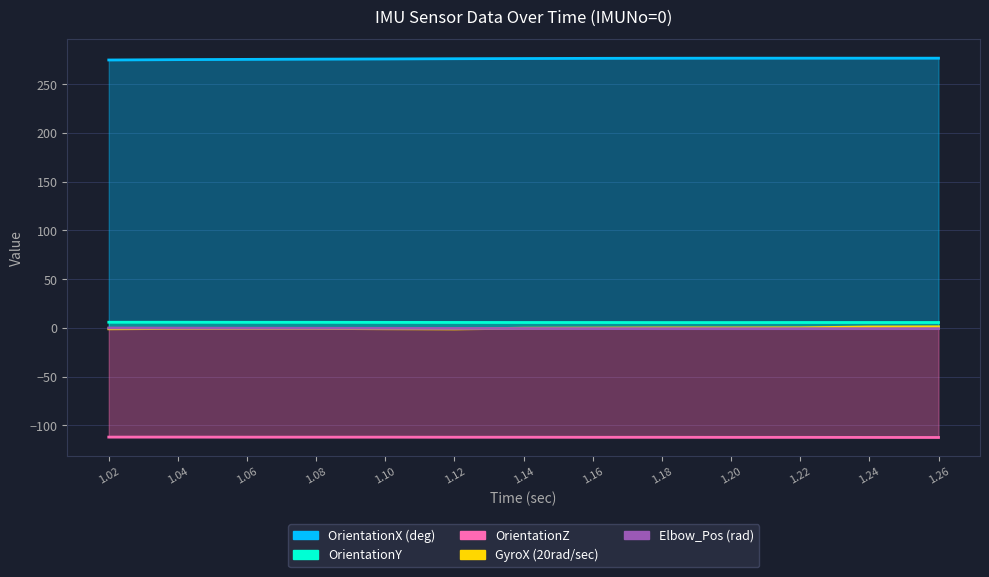

At how many categories does at least one series exceed -68?

13